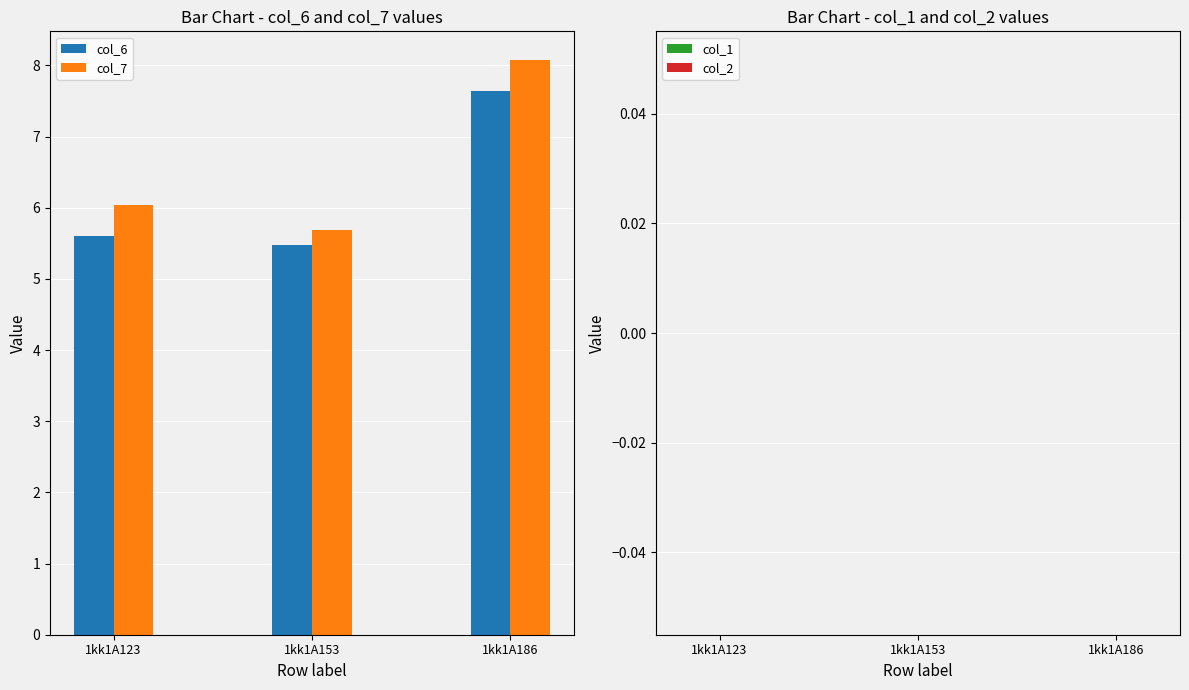

How many bars are there in total?

6